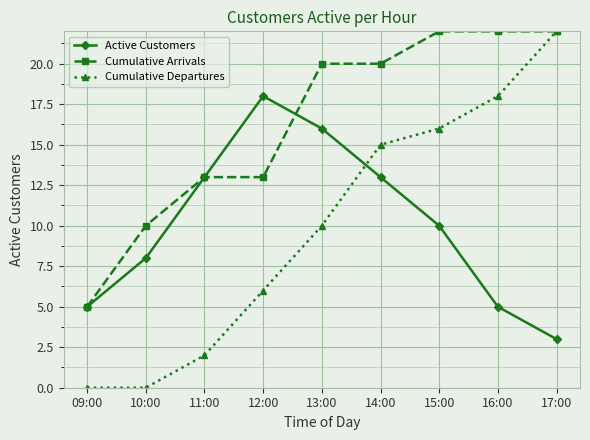

Which series has the largest range (max minus min)?

Cumulative Departures